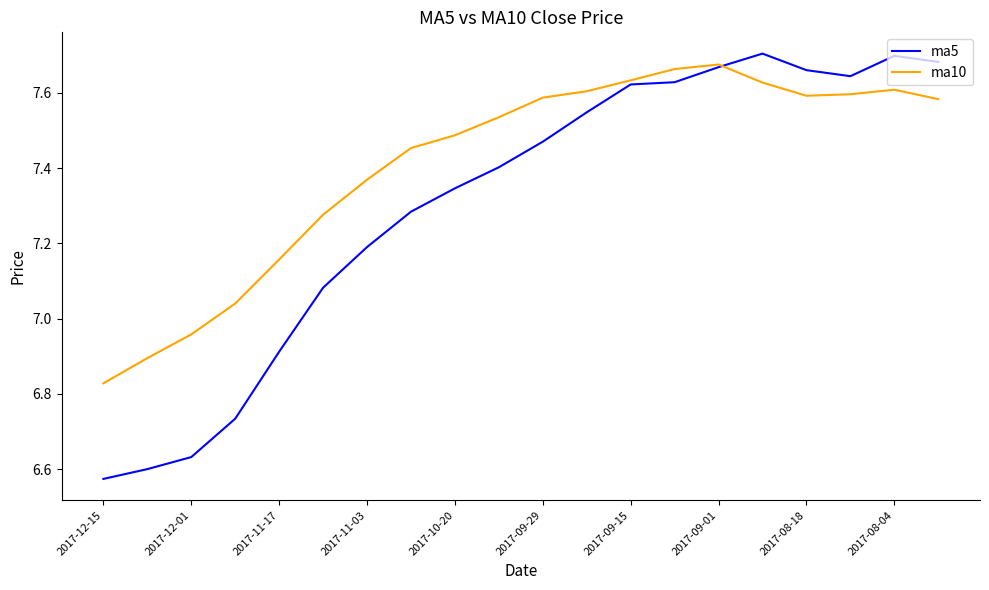

Which series has the largest total across all categories?

ma10